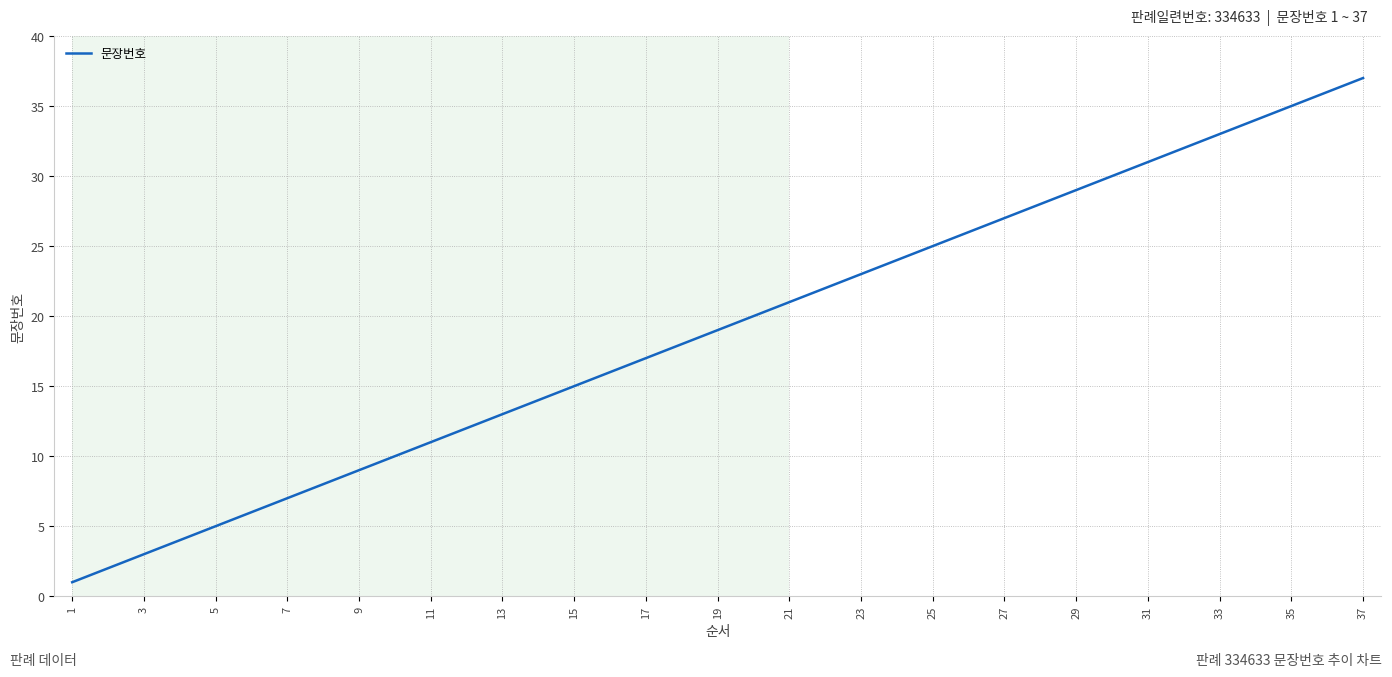

What is the difference between the maximum and minimum values?

36